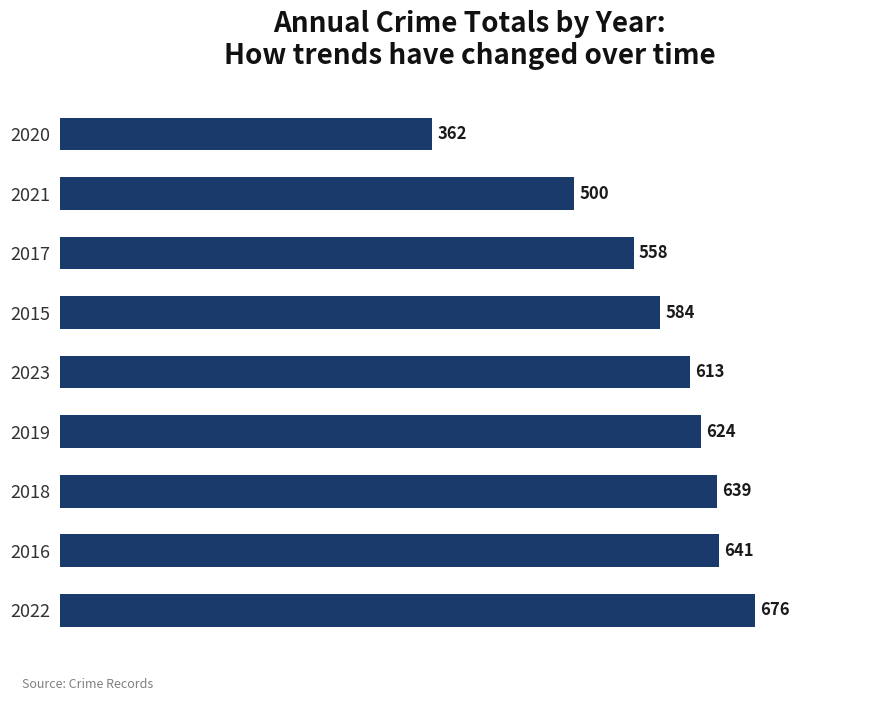

What is the change in value from 2019 to 2023?

-11